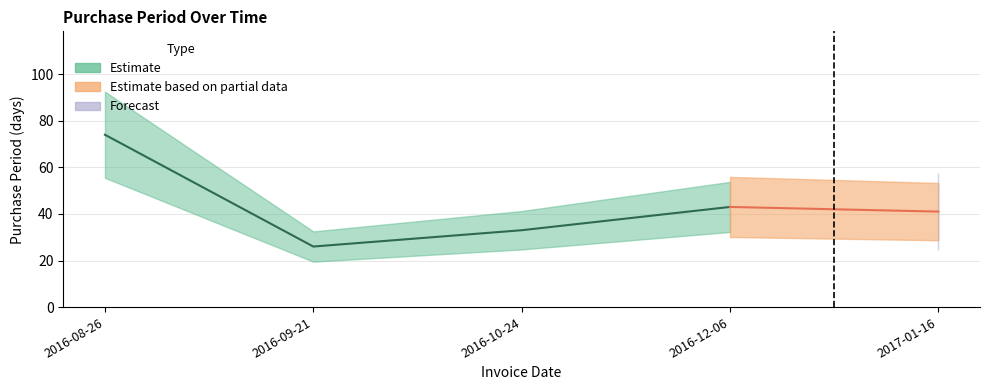

What is the label of the 4th point from the left?

2016-12-06